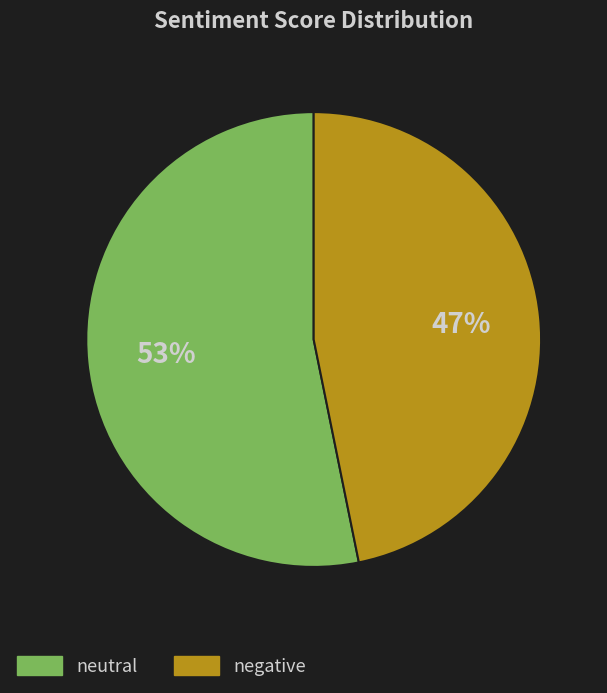

Combined, do neutral and negative account for over 50%?

Yes